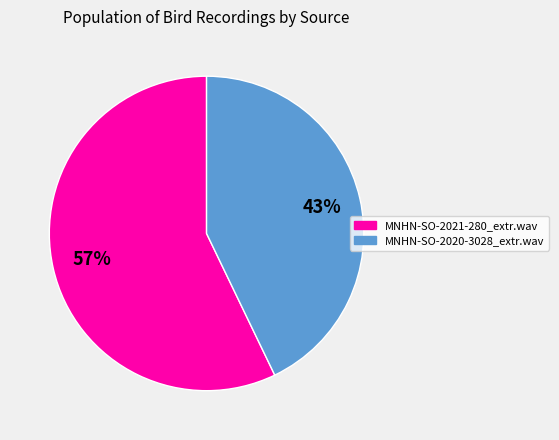

Which category has the biggest portion of the pie?

MNHN-SO-2021-280_extr.wav